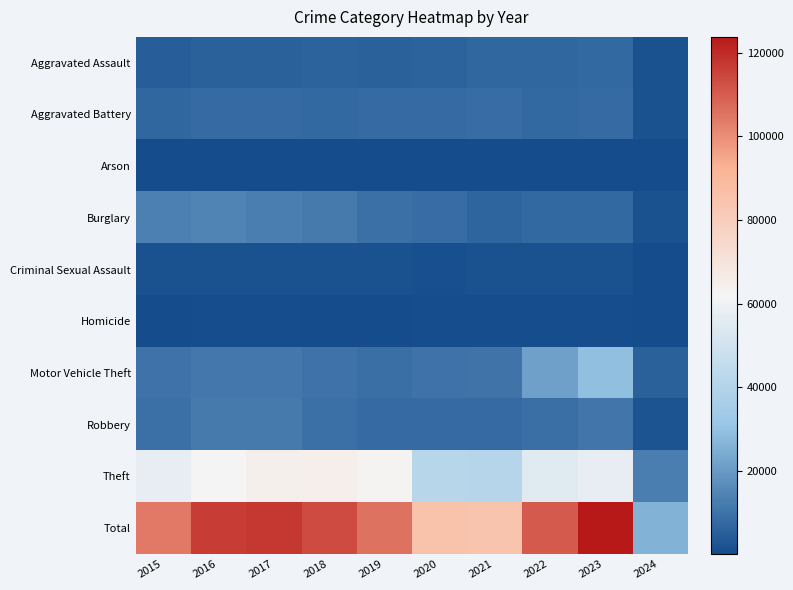

Rank the series by their maximum value, from lowest to highest.

Arson, Homicide, Criminal Sexual Assault, Aggravated Assault, Aggravated Battery, Robbery, Burglary, Motor Vehicle Theft, Theft, Total